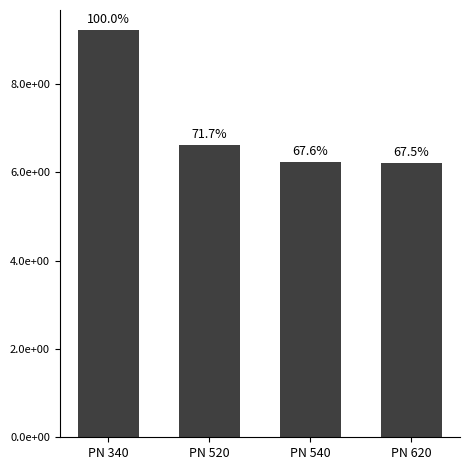

The value at PN 520 is 11.4. True or false?

False